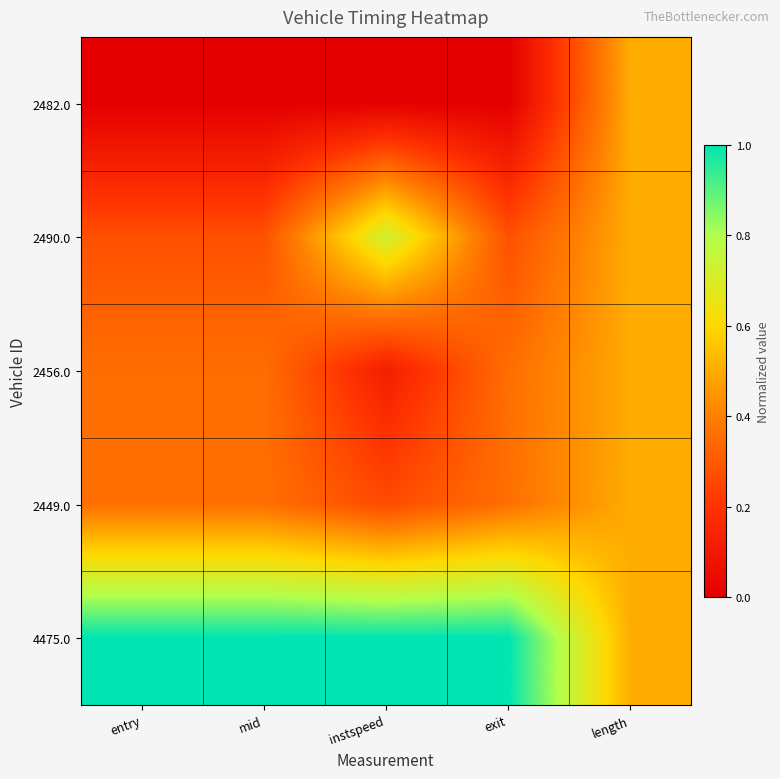

Rank the series at length from lowest to highest value.

2482.0, 2490.0, 2456.0, 2449.0, 4475.0